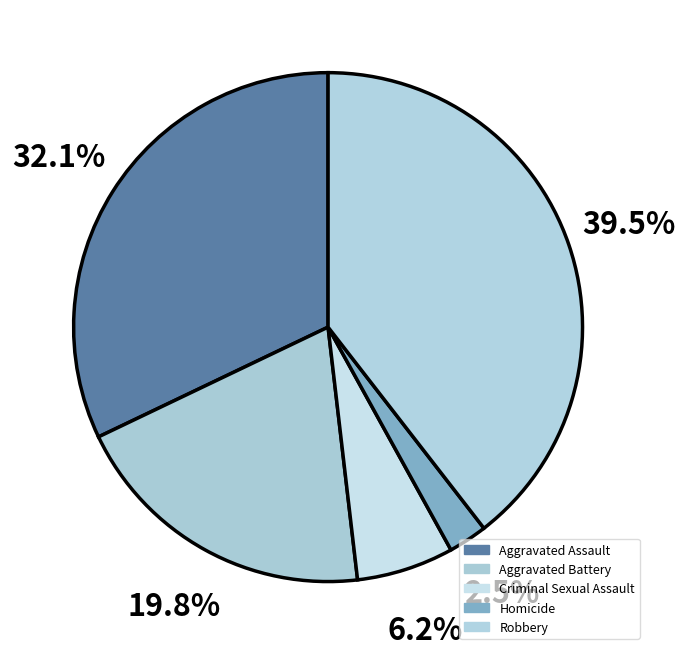

Which category has the biggest portion of the pie?

Robbery